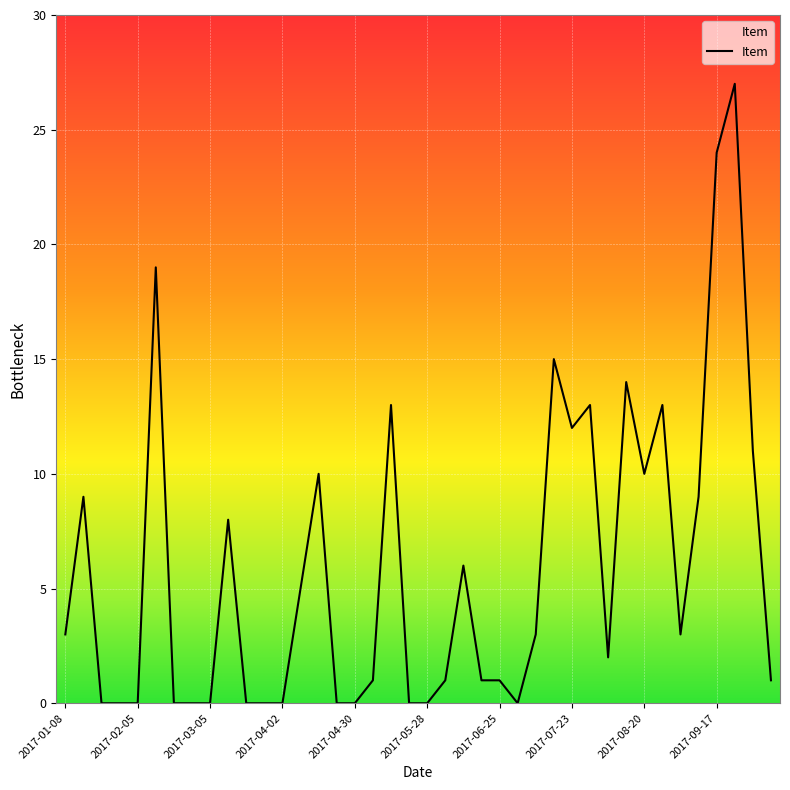

What is the maximum value shown in the chart?

27